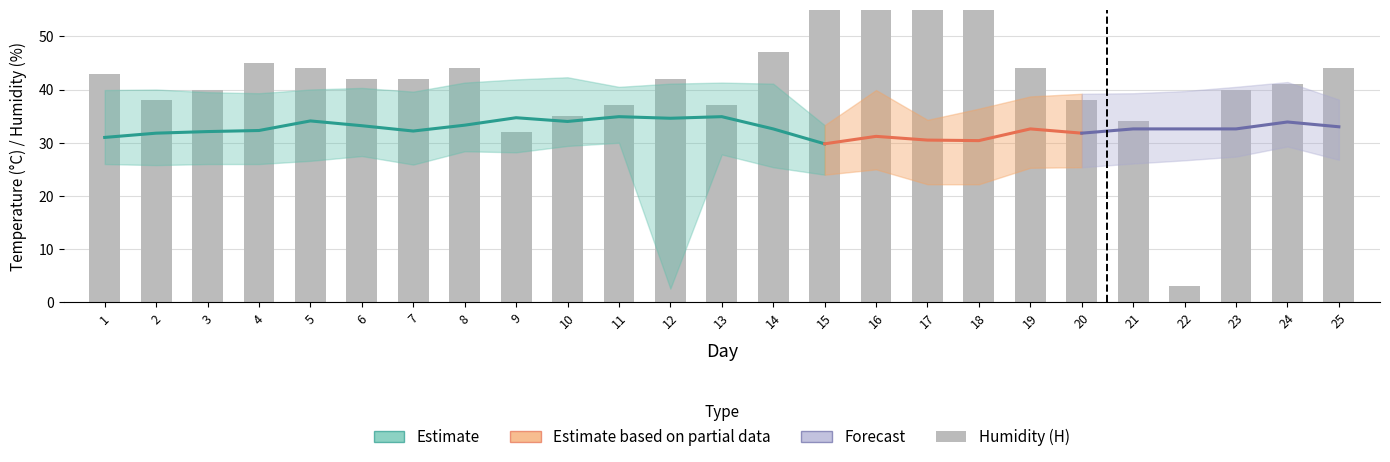

The value at 12 is 42. True or false?

True